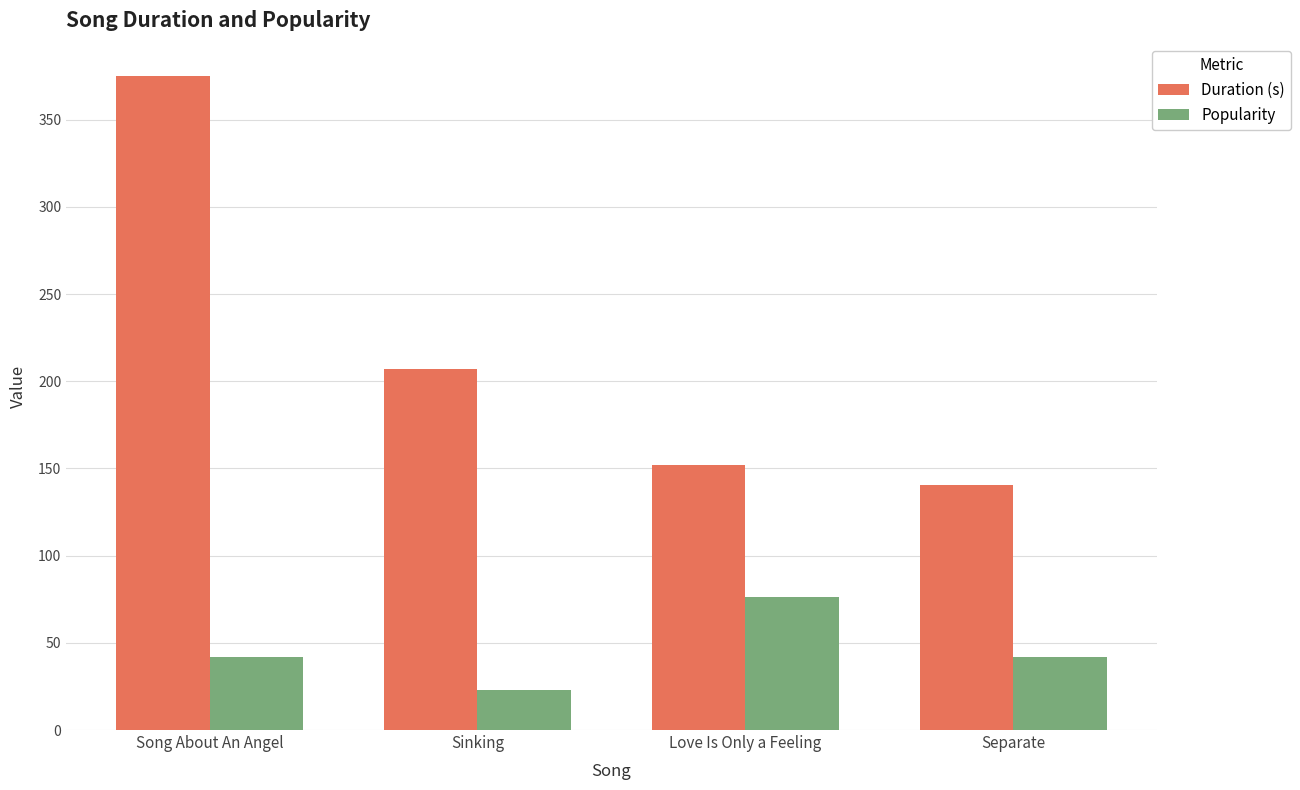

Are the bars horizontal?

No